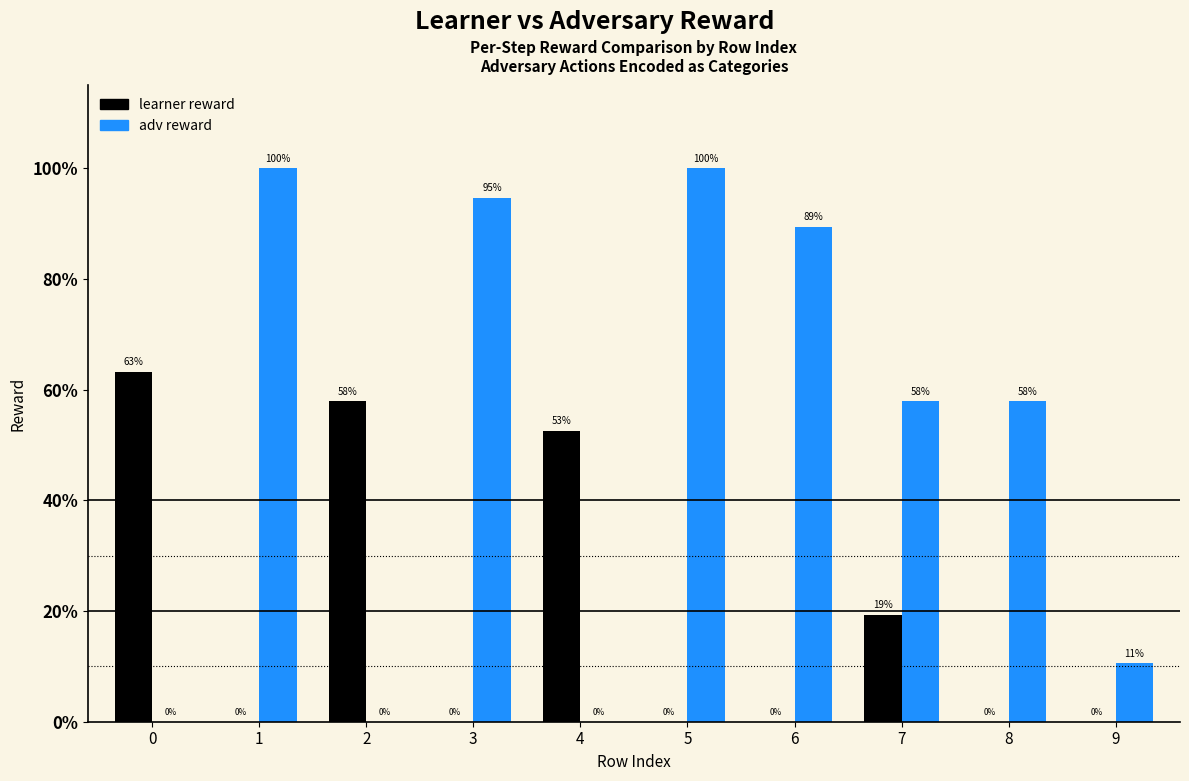

The value of adv reward at 0 is 0. True or false?

True